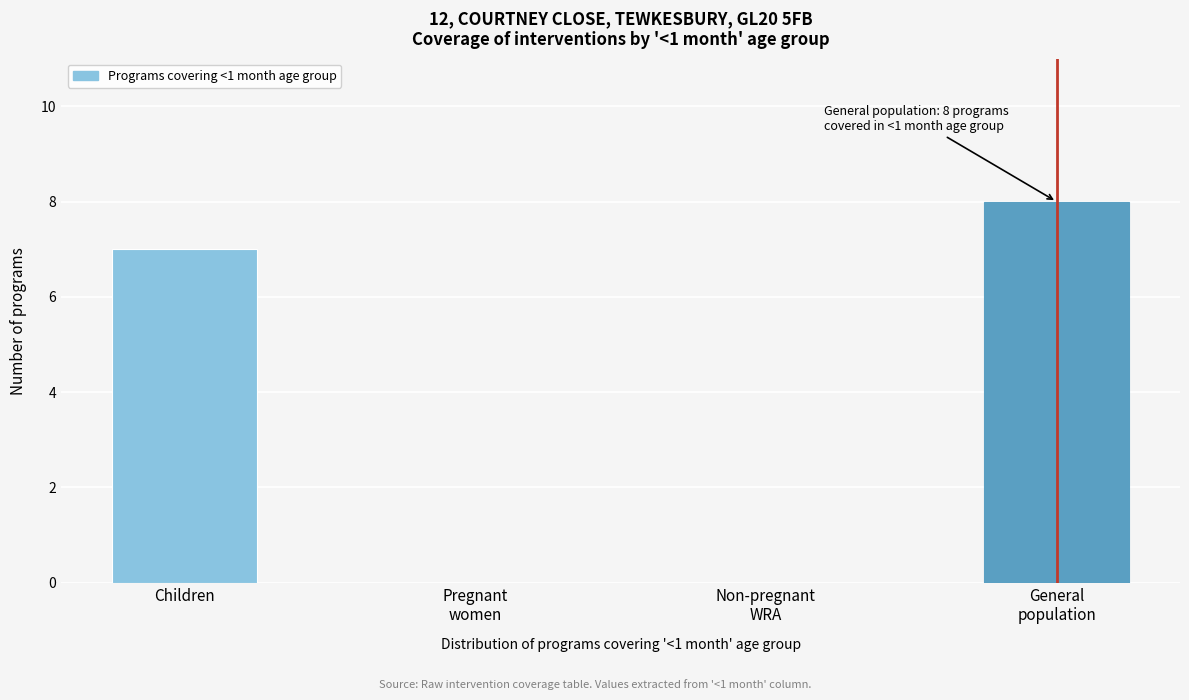

The chart shows a value of 7 at Children. True or false?

True